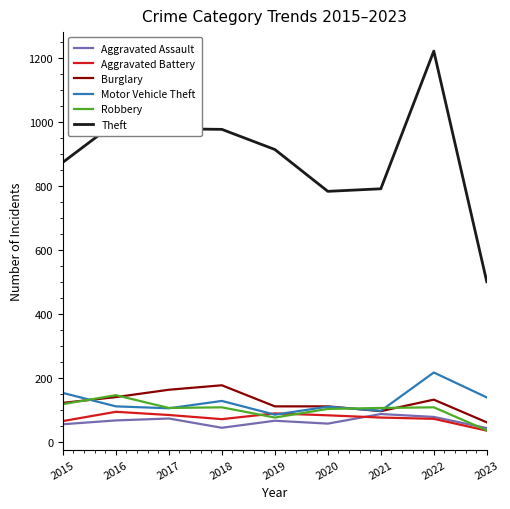

What are all the series names shown in the legend?

Aggravated Assault, Aggravated Battery, Burglary, Motor Vehicle Theft, Robbery, Theft